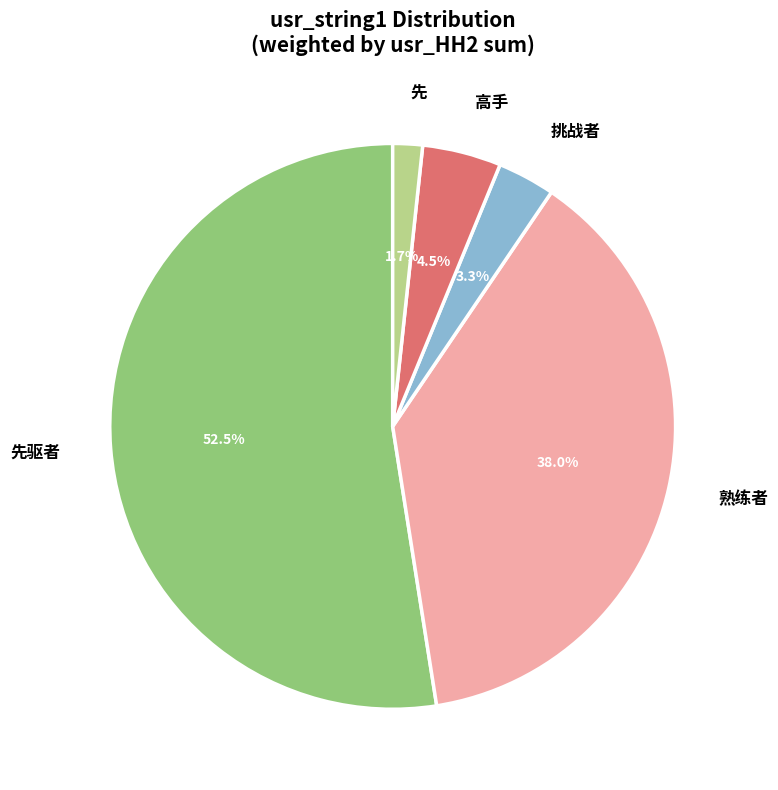

To the nearest percent, what percentage of the pie is 挑战者?

3%